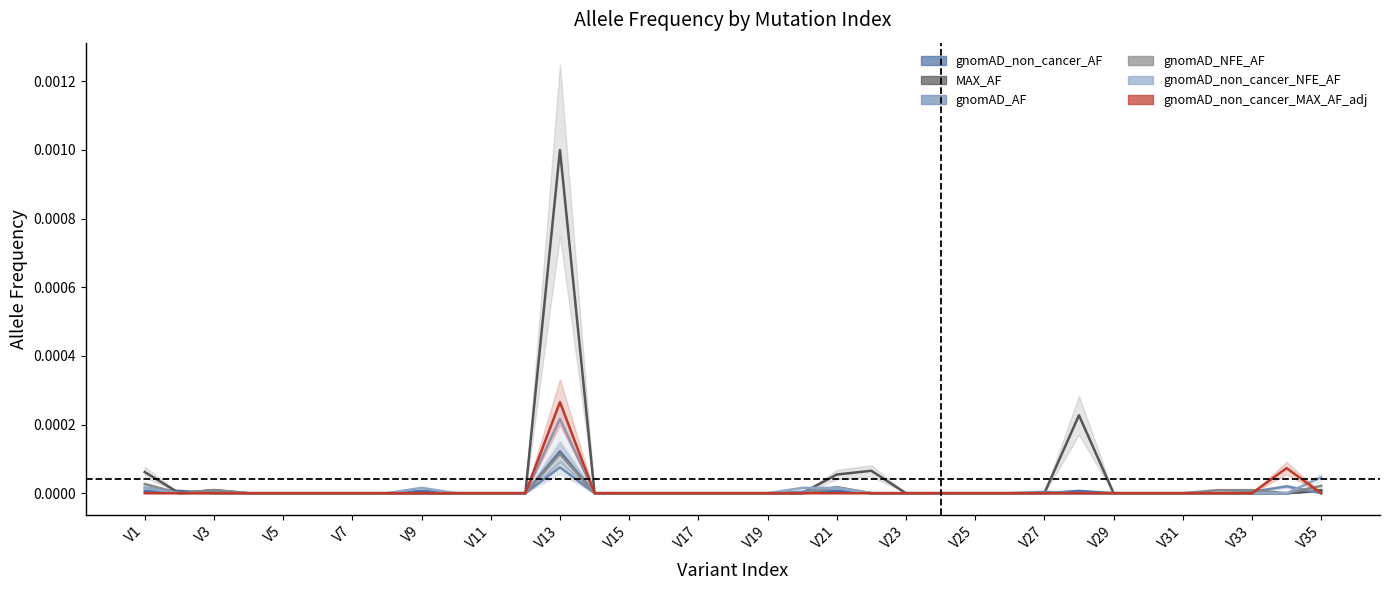

True or false: gnomAD_non_cancer_NFE_AF has a value of 0.0 at V35.

True